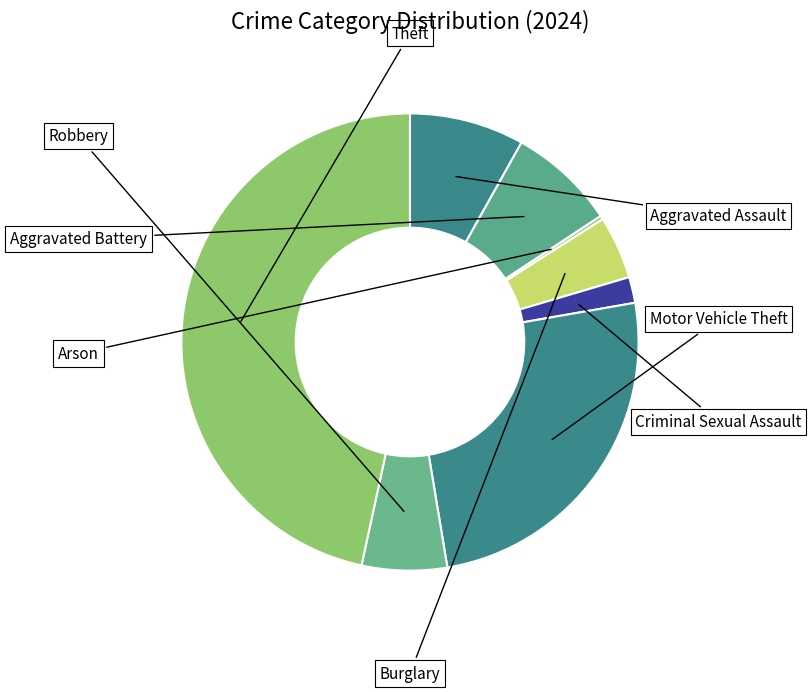

Is there any slice that represents more than half of the pie?

No